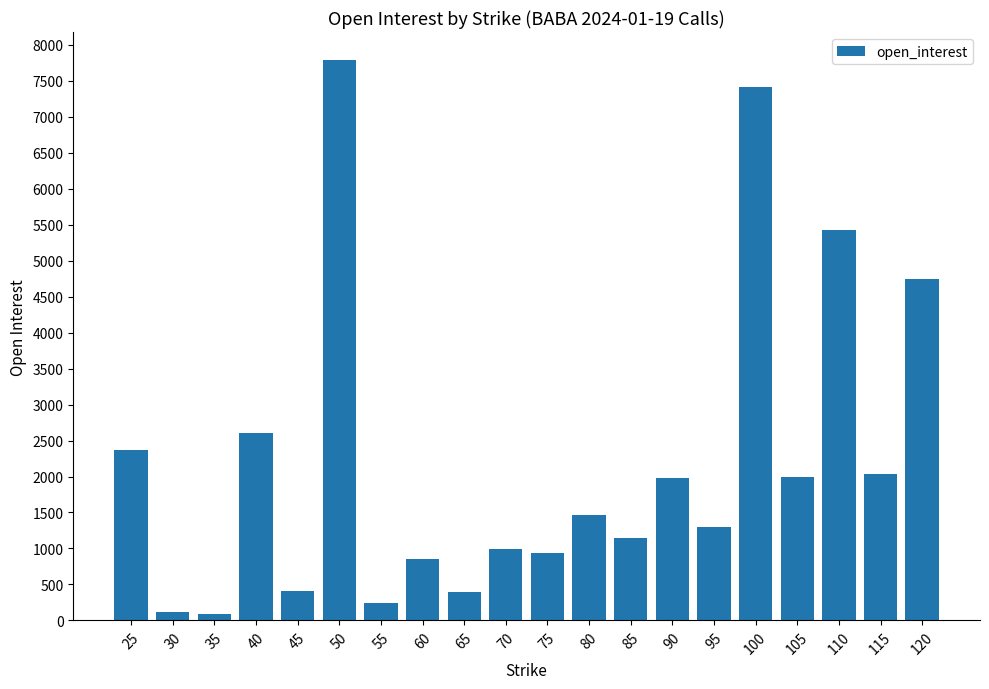

What is the difference between the second highest and minimum values?

7326